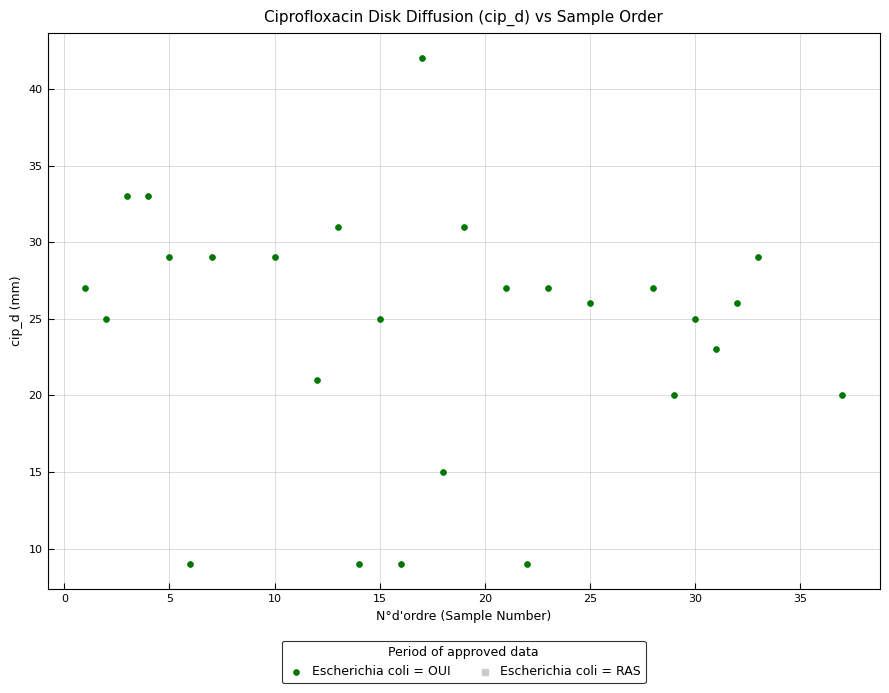

What is the range of X values (max minus min)?

36